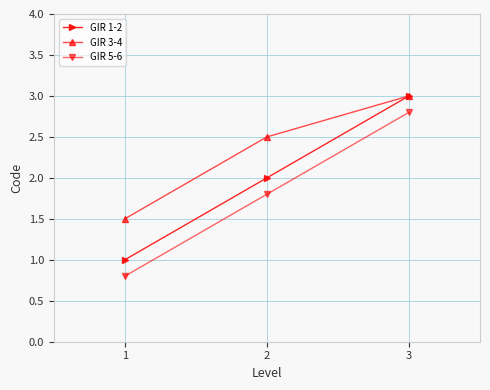

At which label does GIR 3-4 reach its minimum?

1